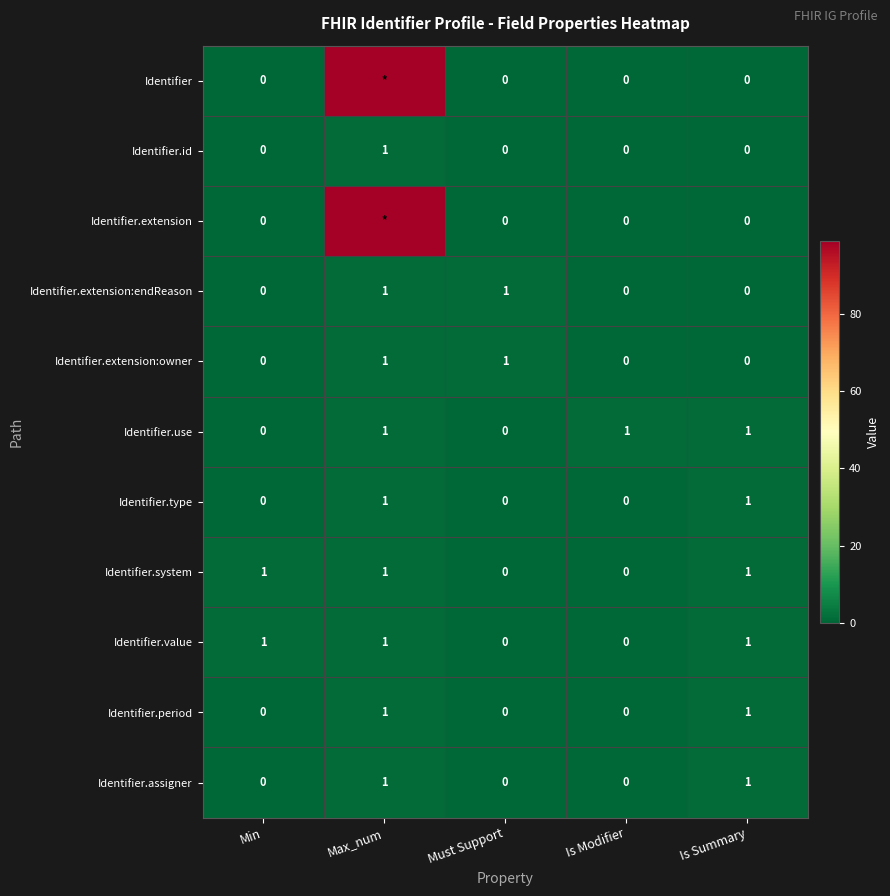

How many Identifier.value values are between 0 and 1?

5